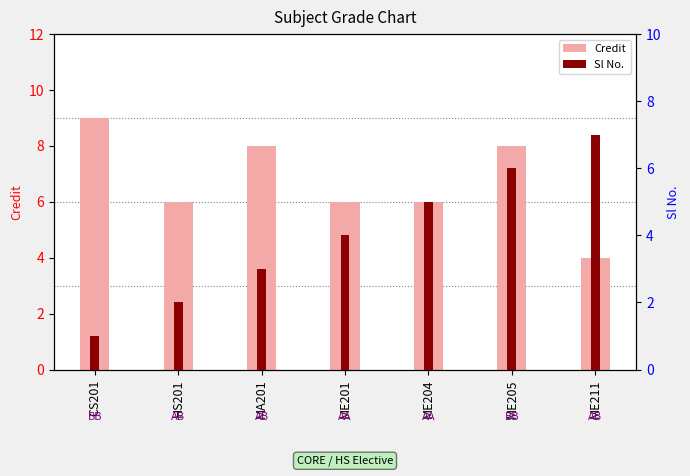

What is the label of the 7th bar from the left?

ME211